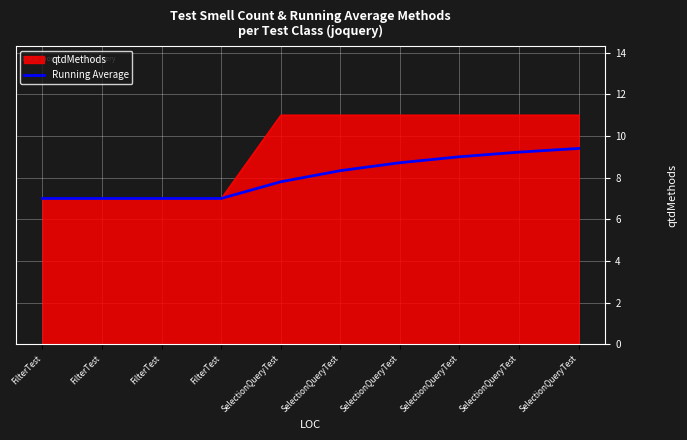

What are all the series names shown in the legend?

qtdMethods, Running Average